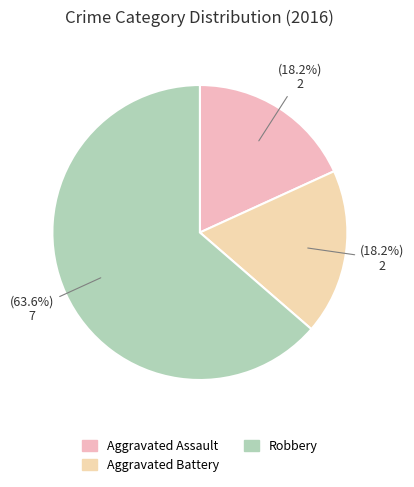

Which category accounts for the majority?

Robbery